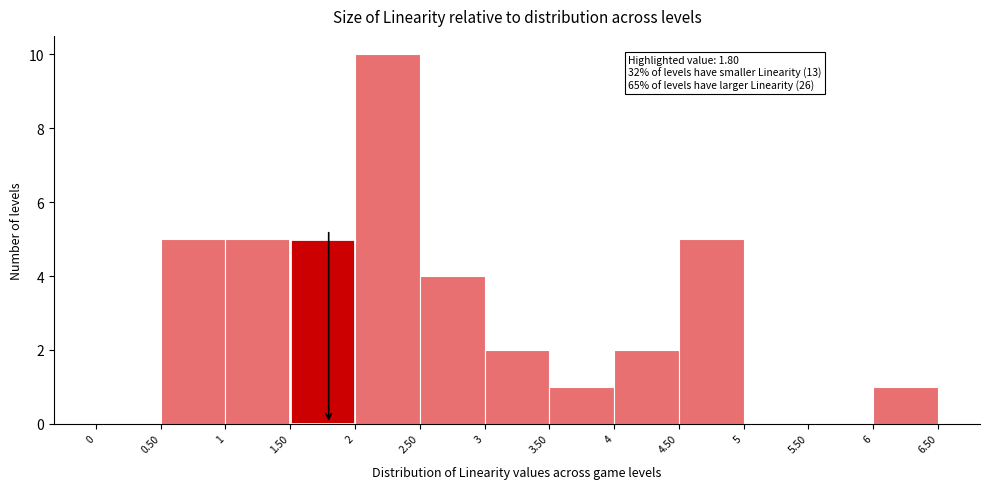

Over which range of the x-axis is the bar tallest?

2 to 2.50